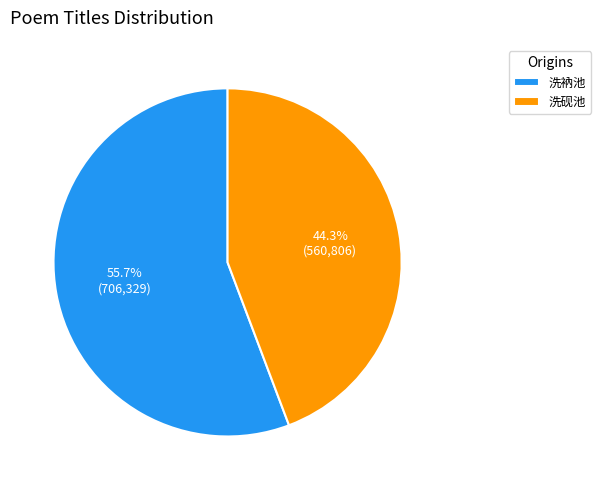

Which slice is the largest?

洗衲池